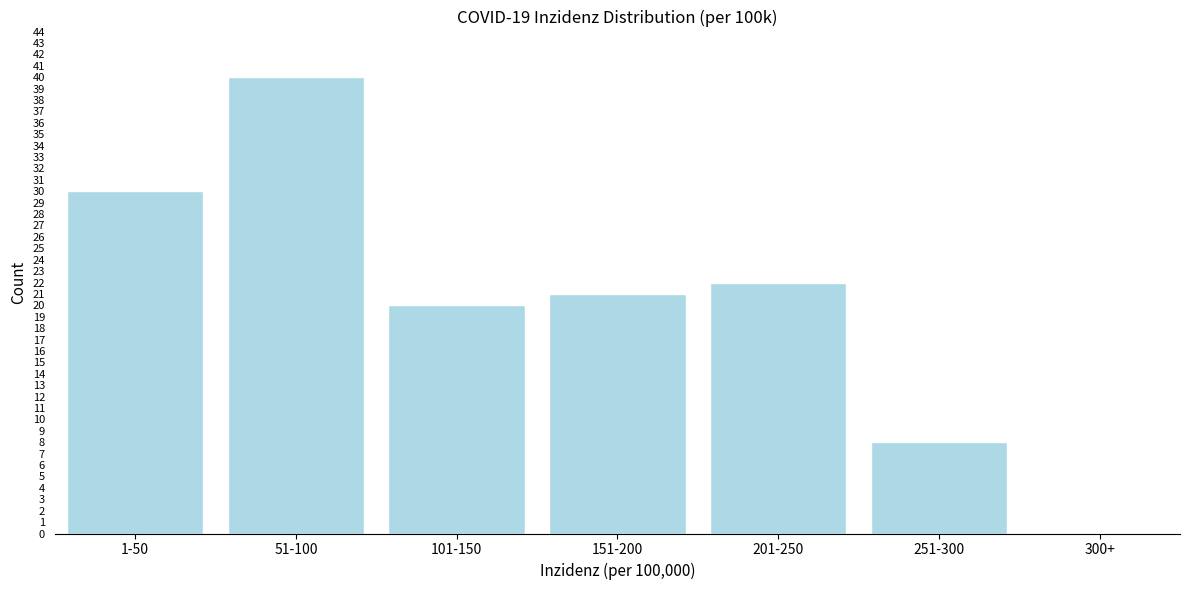

Reading left to right, list all the values displayed in this chart.

1-50=30	51-100=40	101-150=20	151-200=21	201-250=22	251-300=8	300+=0